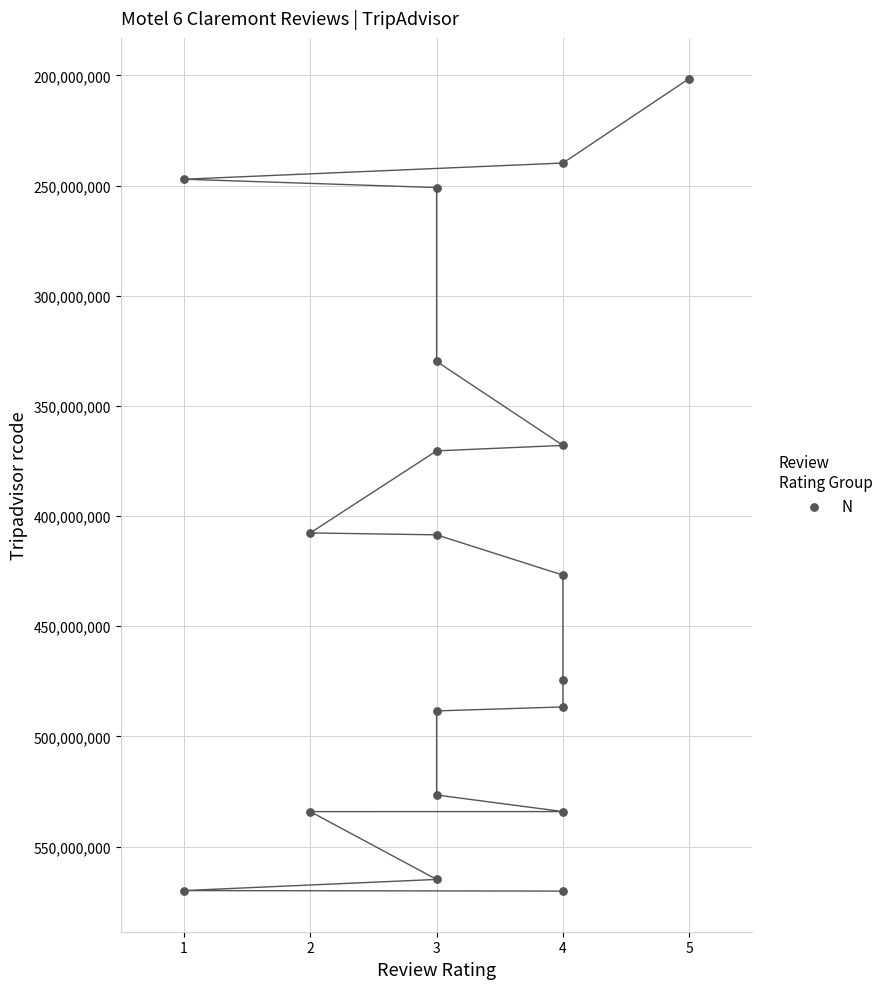

What is the range of Y values (max minus min)?

368765254